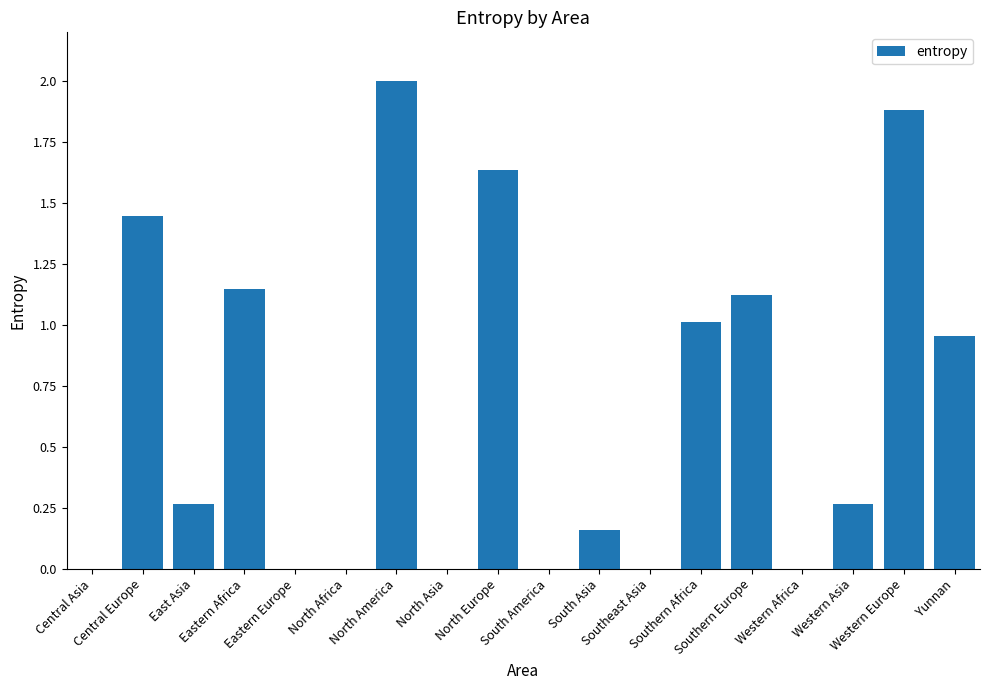

What is the sum of all values?

11.9